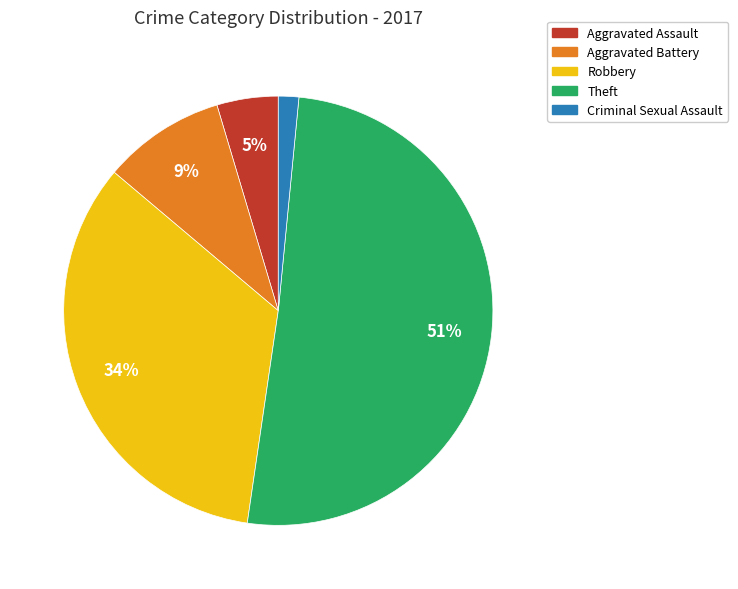

How many slices are in this pie chart?

5